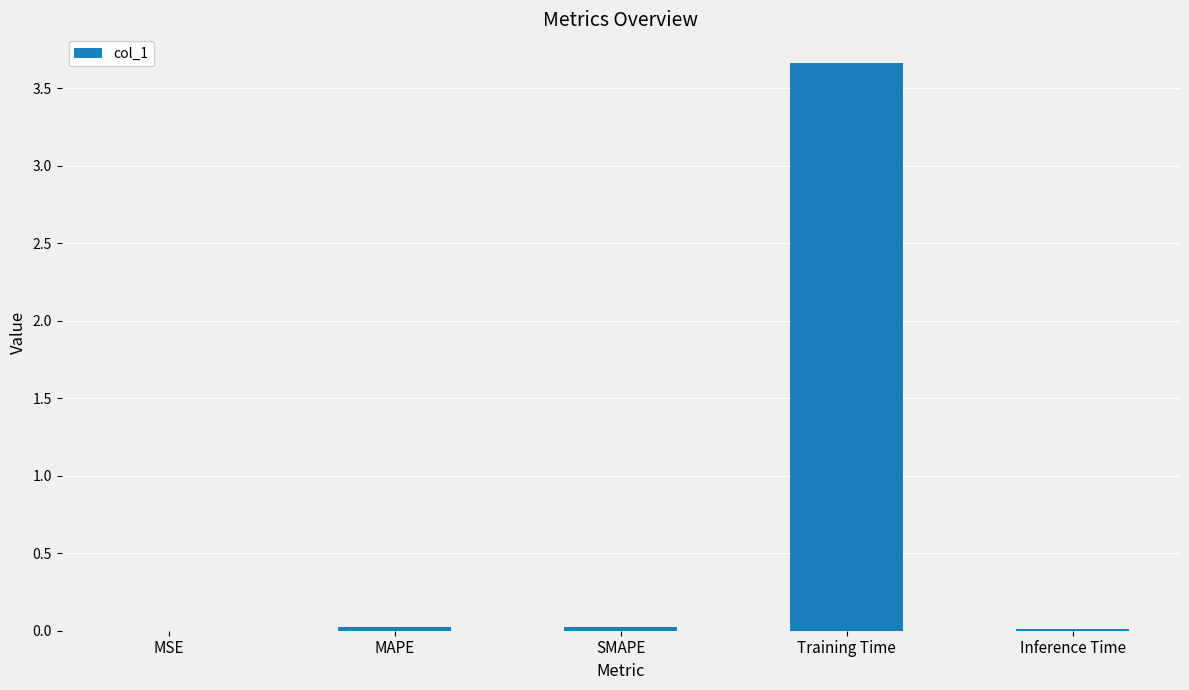

What is the greatest value displayed?

3.7